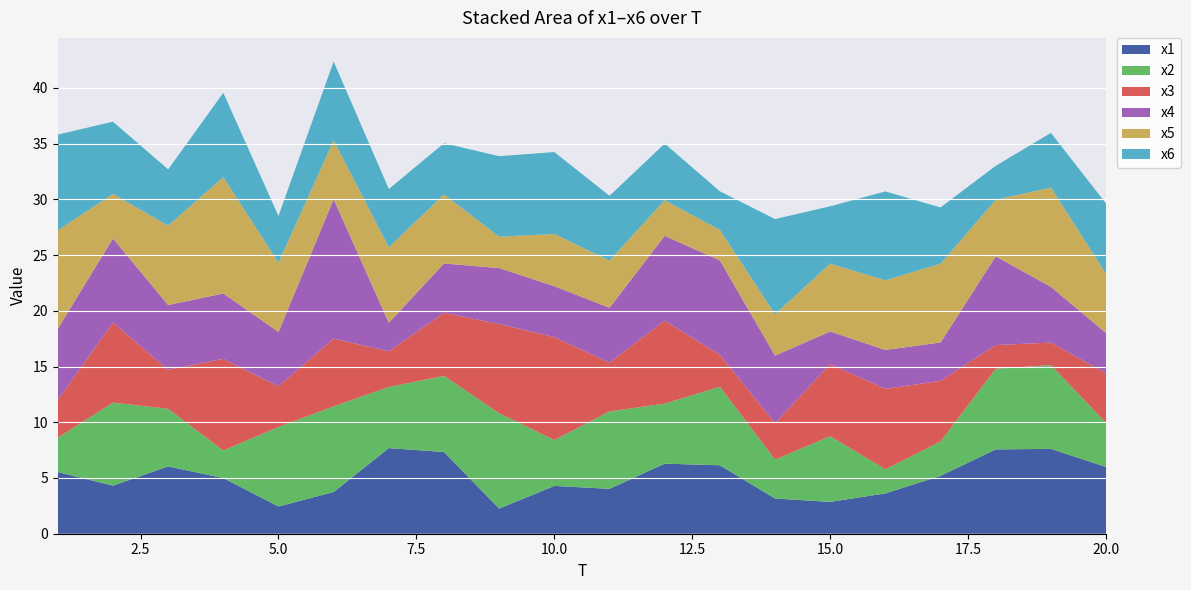

Reading right to left, what are all the values shown in this chart?

x1: 20=6.0	19=7.6	18=7.6	17=5.2	16=3.6	15=2.9	14=3.2	13=6.1	12=6.3	11=4.0	10=4.3	9=2.3	8=7.3	7=7.7	6=3.7	5=2.4	4=5.0	3=6.0	2=4.3	1=5.5
x2: 20=4.0	19=7.5	18=7.2	17=3.1	16=2.2	15=5.9	14=3.5	13=7.0	12=5.4	11=6.9	10=4.1	9=8.6	8=6.8	7=5.5	6=7.7	5=7.1	4=2.5	3=5.2	2=7.4	1=3.1
x3: 20=4.4	19=2.0	18=2.1	17=5.4	16=7.2	15=6.5	14=3.3	13=2.9	12=7.4	11=4.4	10=9.2	9=8.0	8=5.7	7=3.2	6=6.1	5=3.6	4=8.2	3=3.5	2=7.2	1=3.4
x4: 20=3.6	19=5.0	18=8.0	17=3.4	16=3.5	15=2.9	14=6.1	13=8.5	12=7.6	11=4.9	10=4.6	9=5.0	8=4.4	7=2.6	6=12.5	5=4.9	4=5.9	3=5.8	2=7.5	1=6.4
x5: 20=5.3	19=8.9	18=5.1	17=7.1	16=6.3	15=6.1	14=3.7	13=2.7	12=3.2	11=4.2	10=4.7	9=2.8	8=6.2	7=6.8	6=5.3	5=6.2	4=10.4	3=7.1	2=4.0	1=8.8
x6: 20=6.3	19=4.9	18=3.0	17=5.0	16=8.0	15=5.1	14=8.5	13=3.5	12=5.1	11=5.8	10=7.4	9=7.2	8=4.6	7=5.2	6=7.1	5=4.2	4=7.6	3=5.1	2=6.5	1=8.6